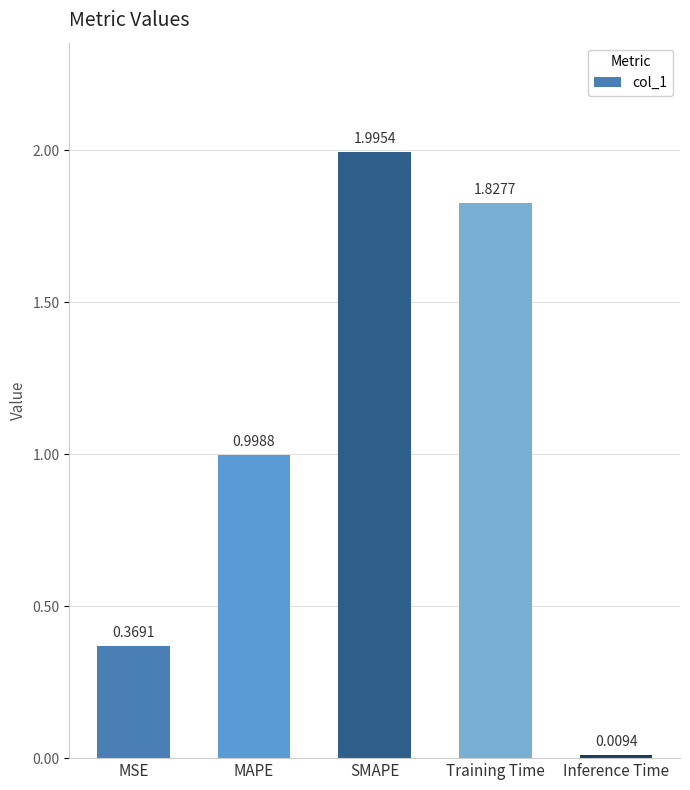

List the labels in order of value, largest first.

SMAPE, Training Time, MAPE, MSE, Inference Time